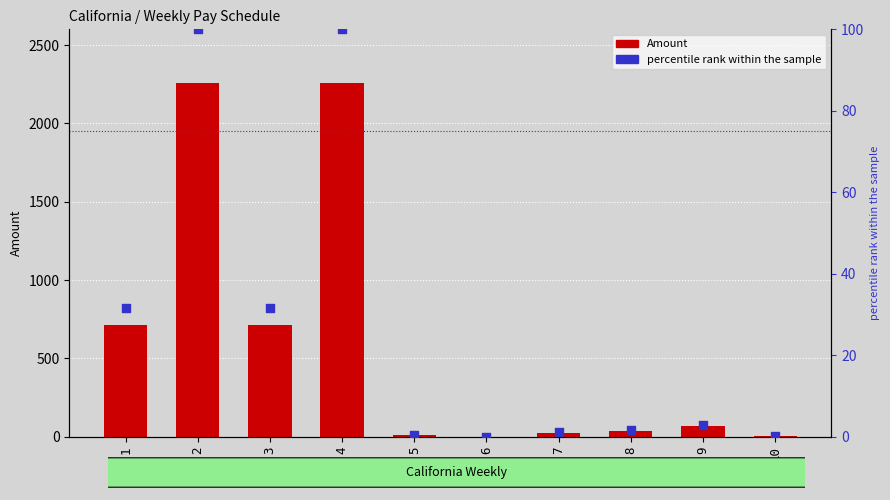

Is the value of percentile rank within the sample at 8 greater than the value of Amount at 7?

No